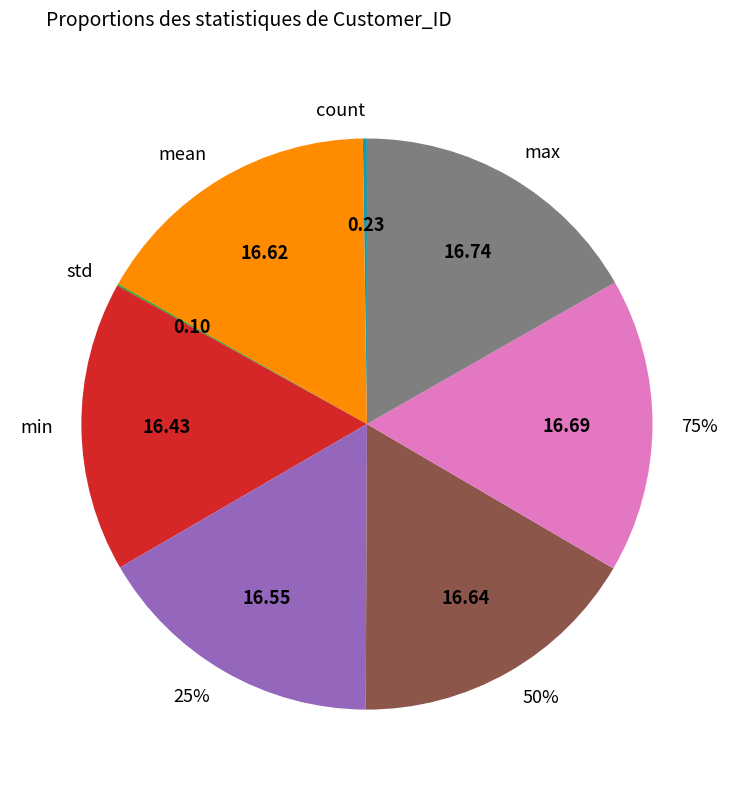

How many segments does this pie chart have?

8